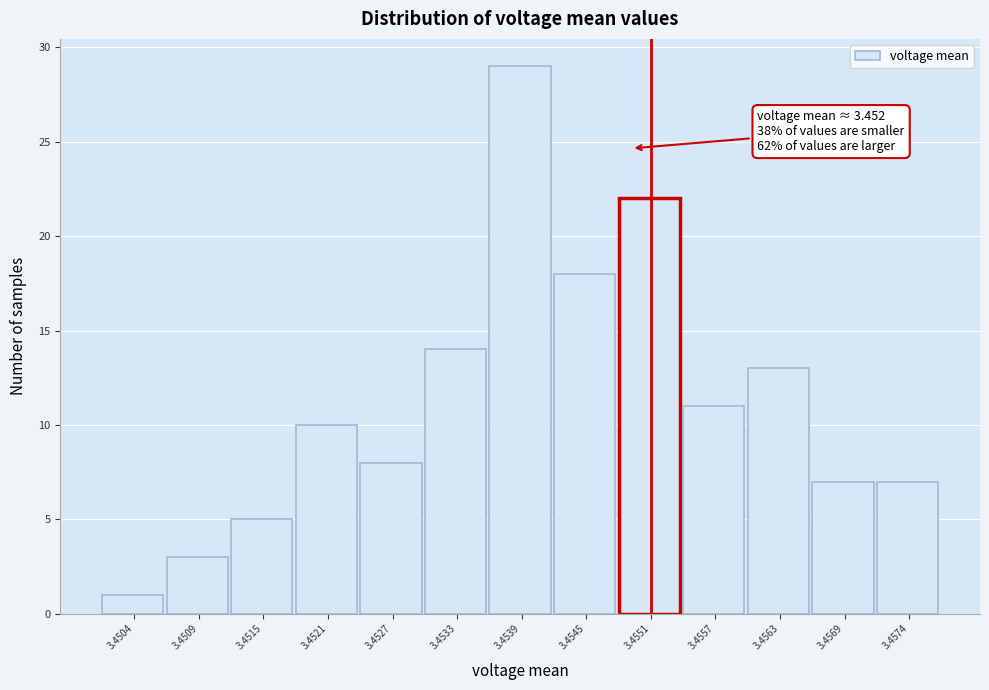

Reading left to right, transcribe all the data shown in this chart.

3.4504=1	3.4509=3	3.4515=5	3.4521=10	3.4527=8	3.4533=14	3.4539=29	3.4545=18	3.4551=22	3.4557=11	3.4563=13	3.4569=7	3.4574=7